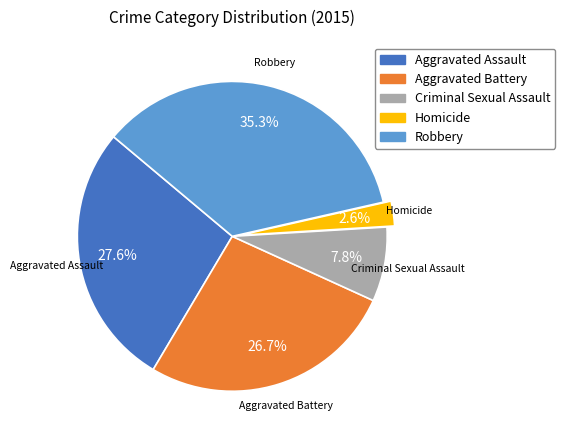

To the nearest percent, what is the difference between the Robbery and Aggravated Battery slice percentages?

9%